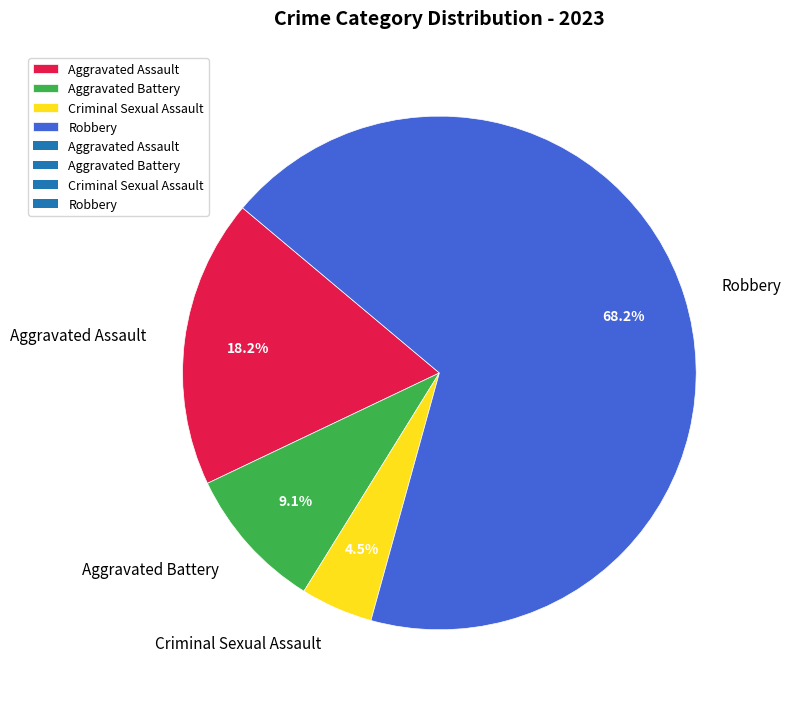

To the nearest percent, what is the combined percentage of Aggravated Battery and Robbery?

77%